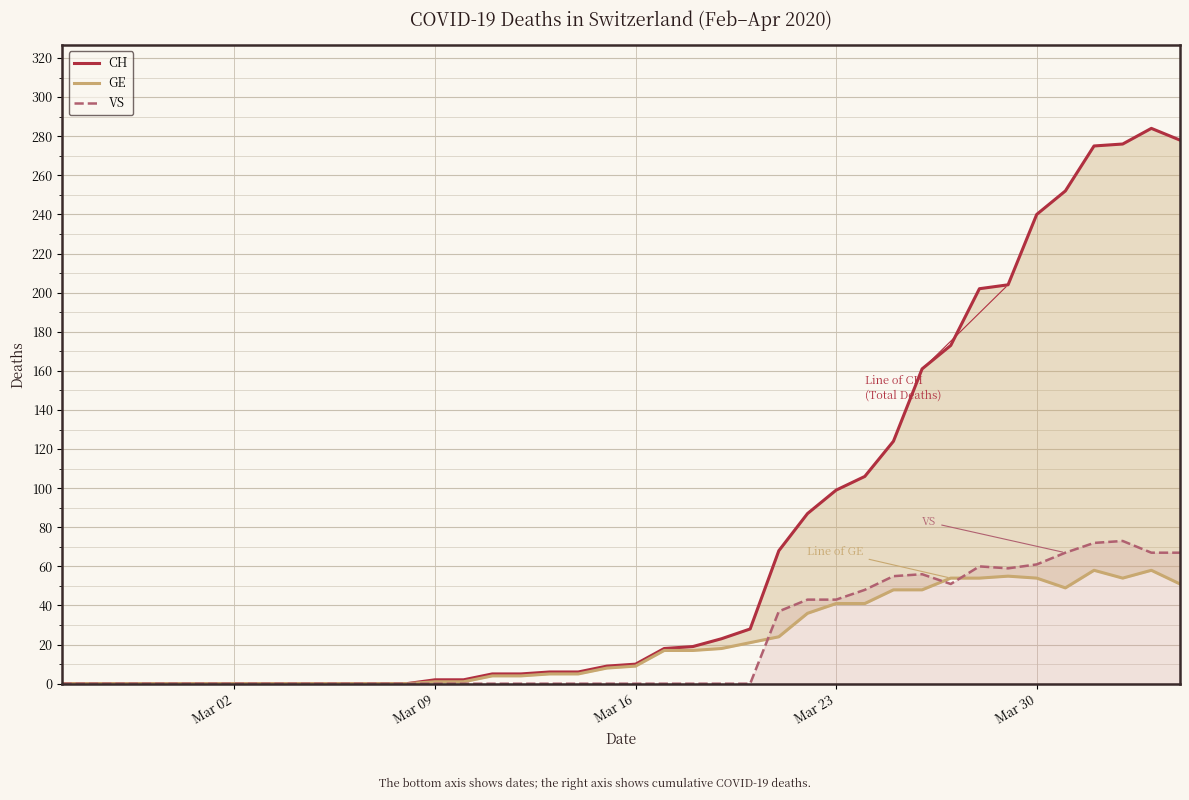

Which series has the largest total across all categories?

CH